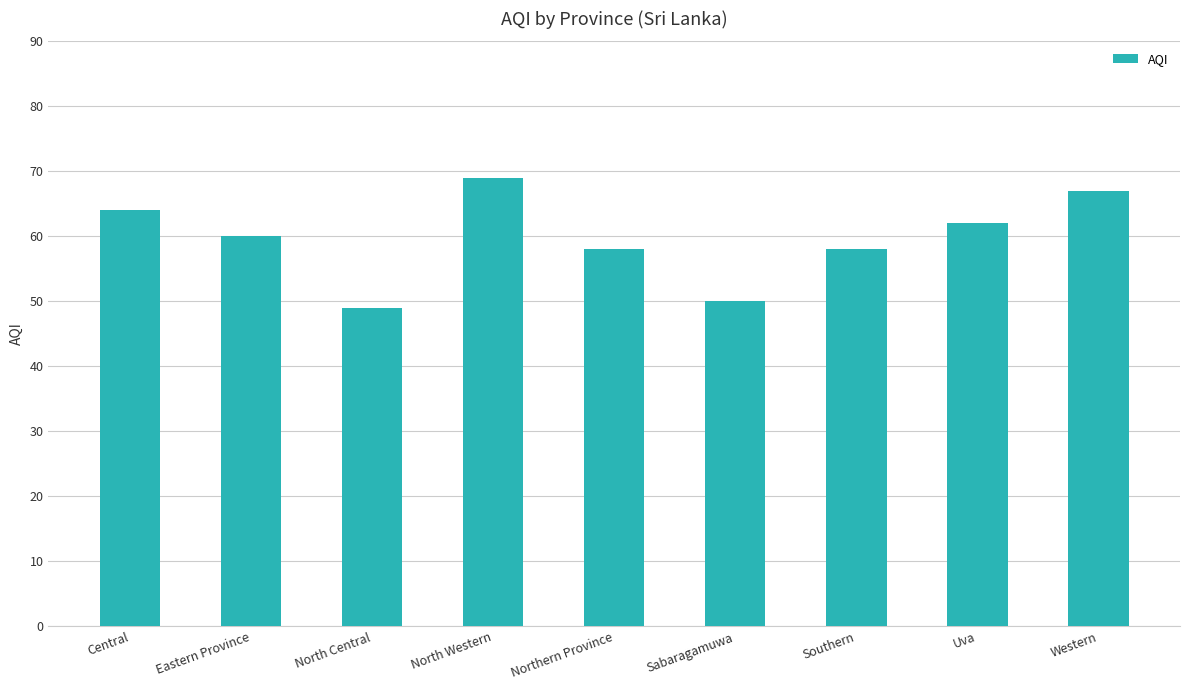

What is the average value?

60